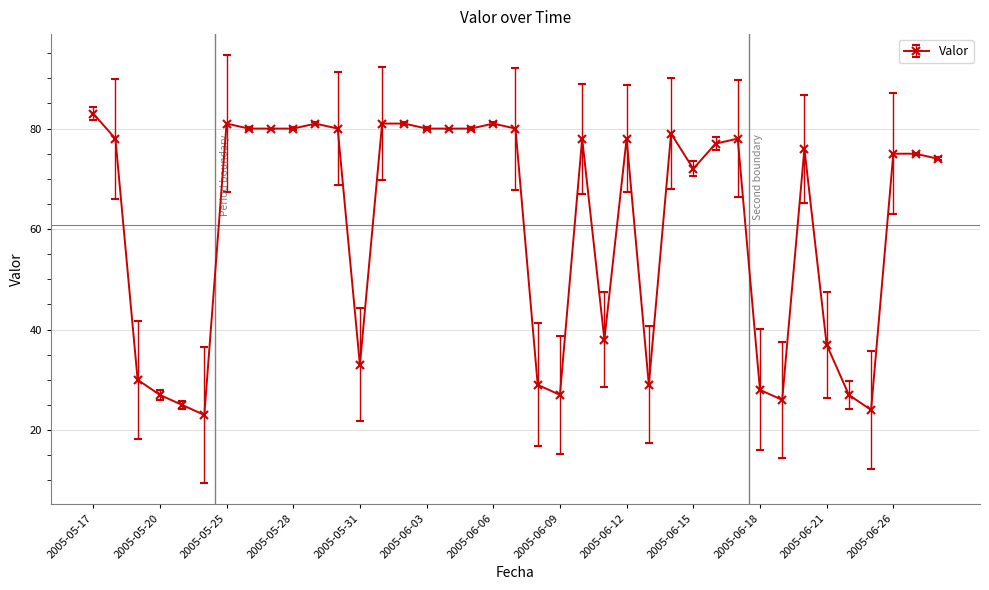

True or false: there are more than 0 points higher than both neighbors.

True